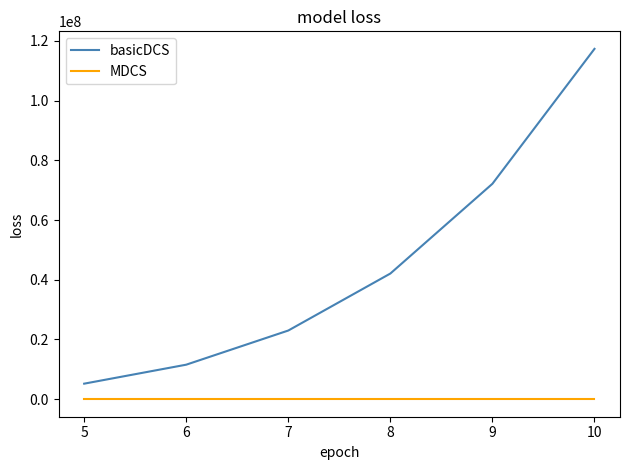

What is the average value of the basicDCS series?

45215595